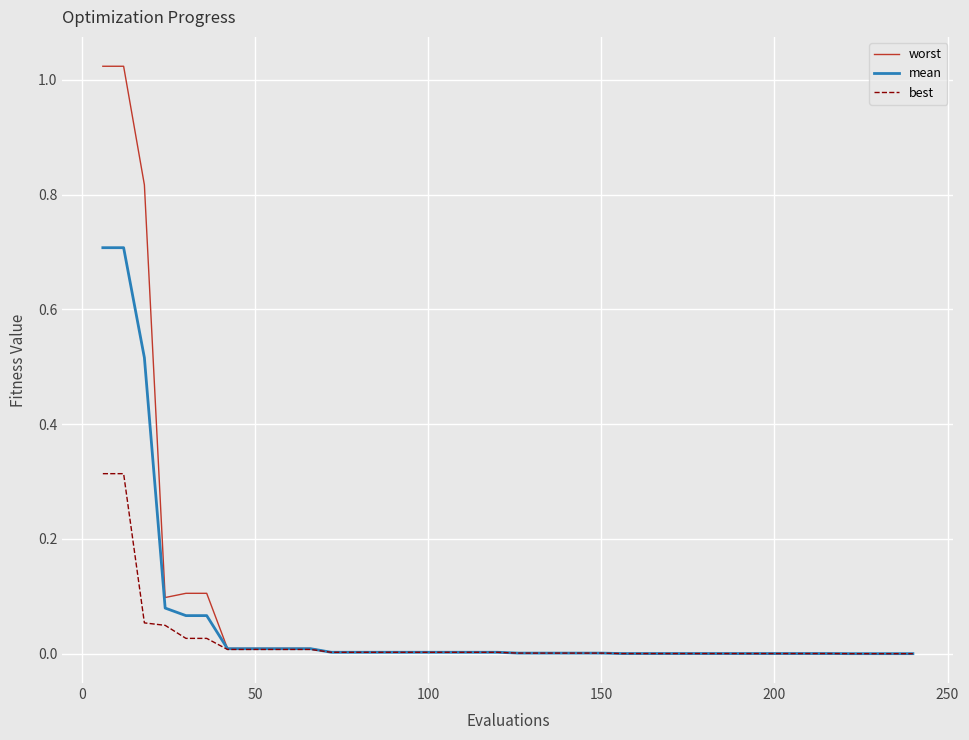

Rank the series by their maximum value, from highest to lowest.

worst, mean, best